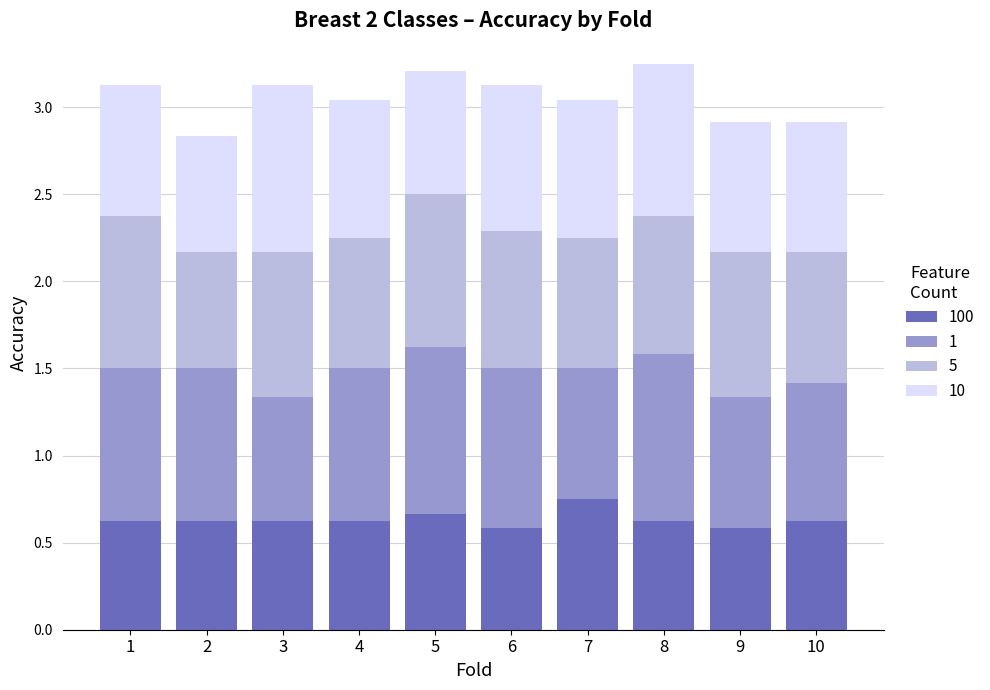

What is the total value across all series at 9?

2.9